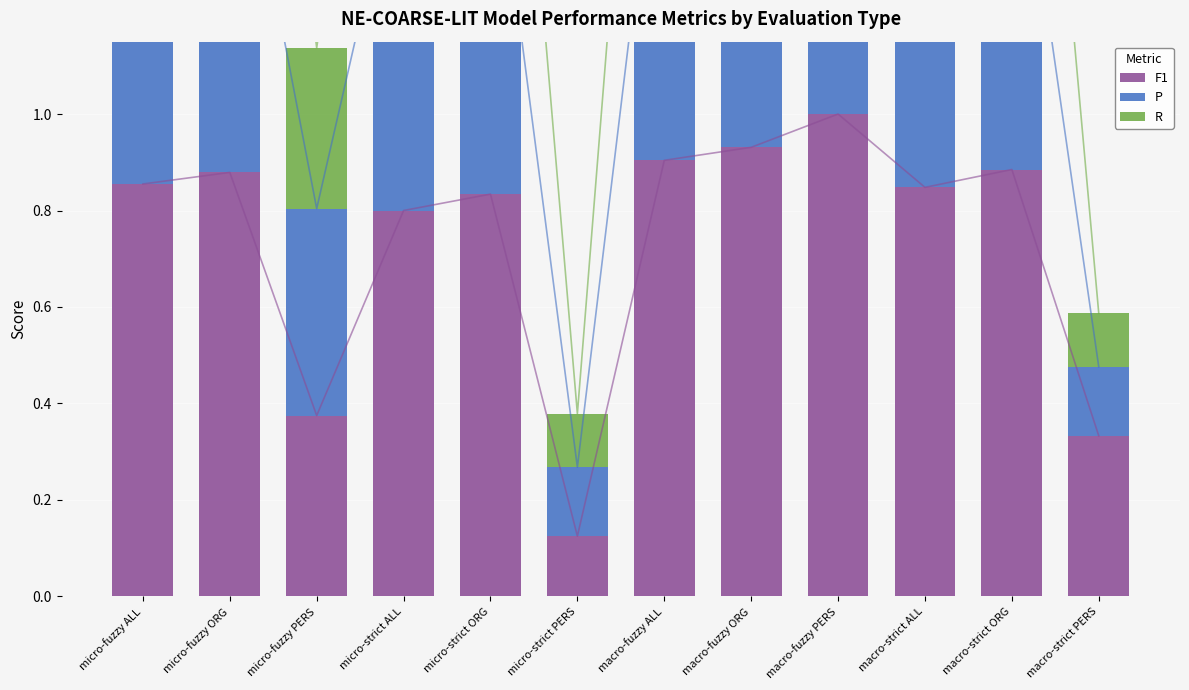

Which series has the widest spread of values?

F1